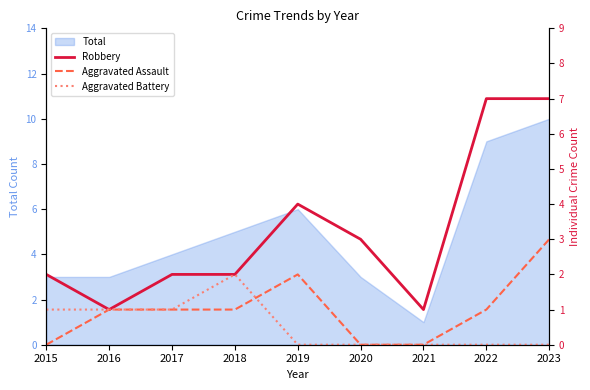

Reading right to left, extract all data points from this chart.

Robbery: 2023=7	2022=7	2021=1	2020=3	2019=4	2018=2	2017=2	2016=1	2015=2
Aggravated Assault: 2023=3	2022=1	2021=0	2020=0	2019=2	2018=1	2017=1	2016=1	2015=0
Aggravated Battery: 2023=0	2022=0	2021=0	2020=0	2019=0	2018=2	2017=1	2016=1	2015=1